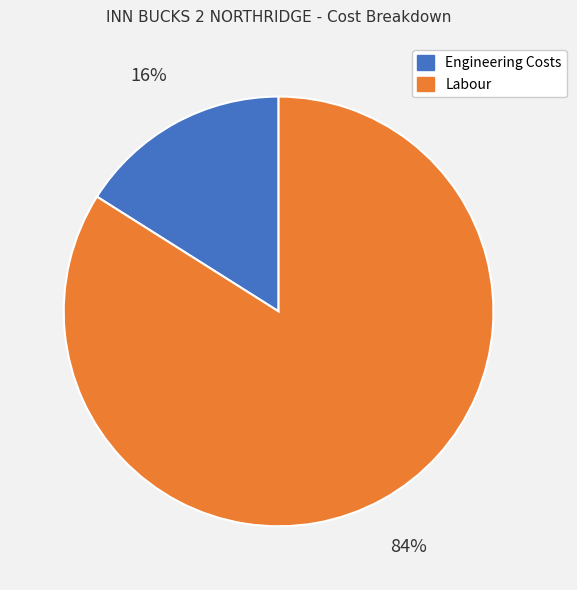

Does any single category account for the majority?

Yes